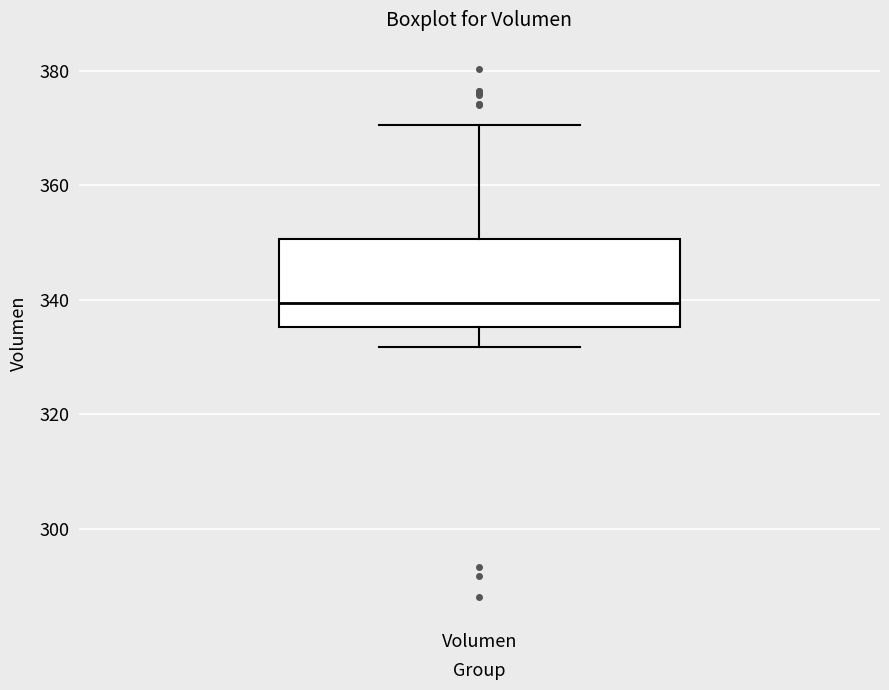

Where is the upper edge of the box for Volumen on the y-axis? The values are not printed on the chart, so give them approximately, as read against the axis.

350